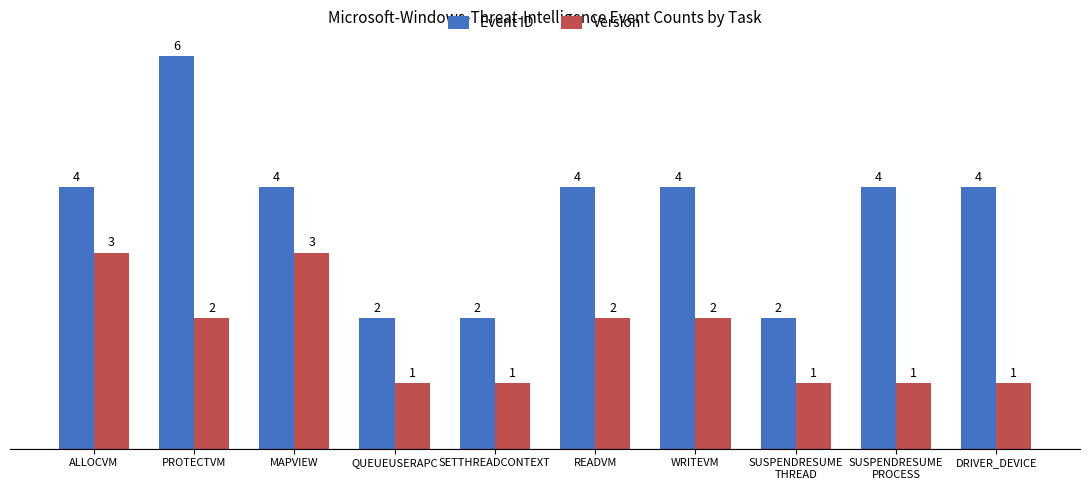

What is the label of the 5th bar from the right?

READVM